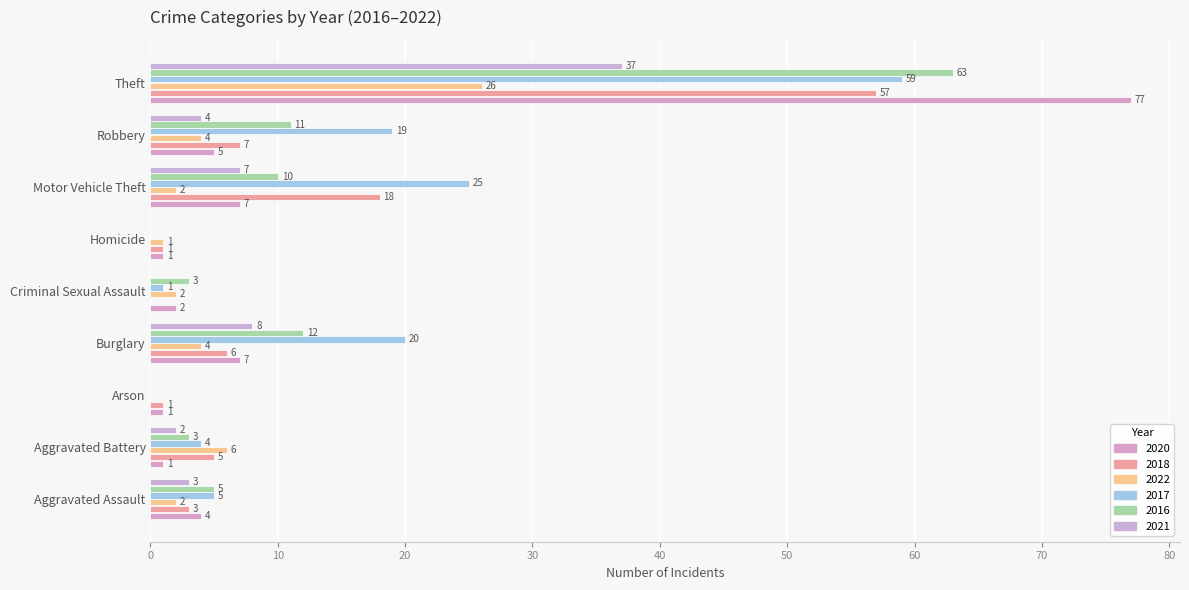

What is the difference between the 2021 values at Aggravated Battery and Aggravated Assault?

1